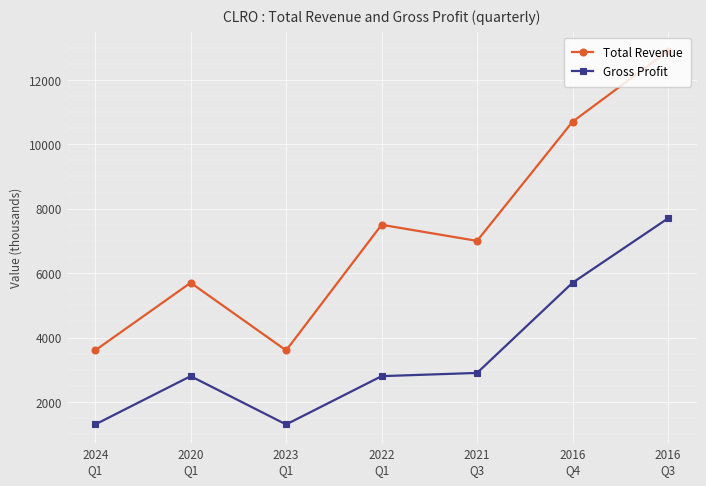

How many interior local valleys does the Total Revenue series have?

2